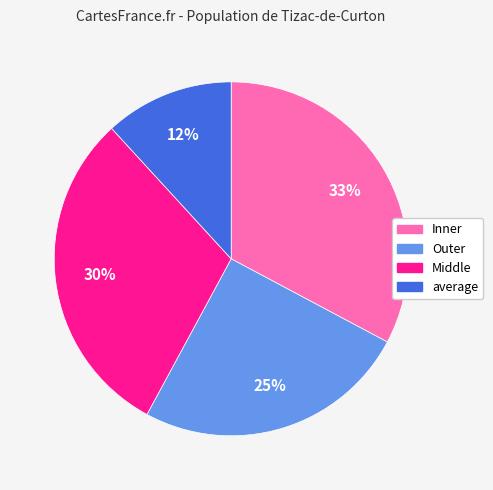

To the nearest percent, what percentage of the pie is Middle?

30%